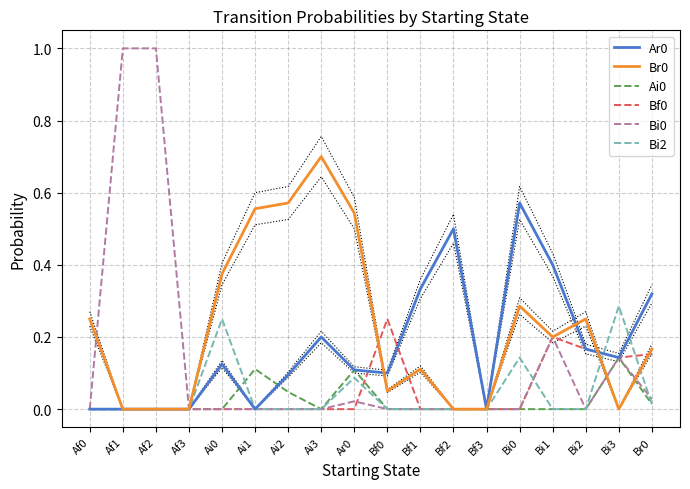

Which category has the highest value across all series?

Af1